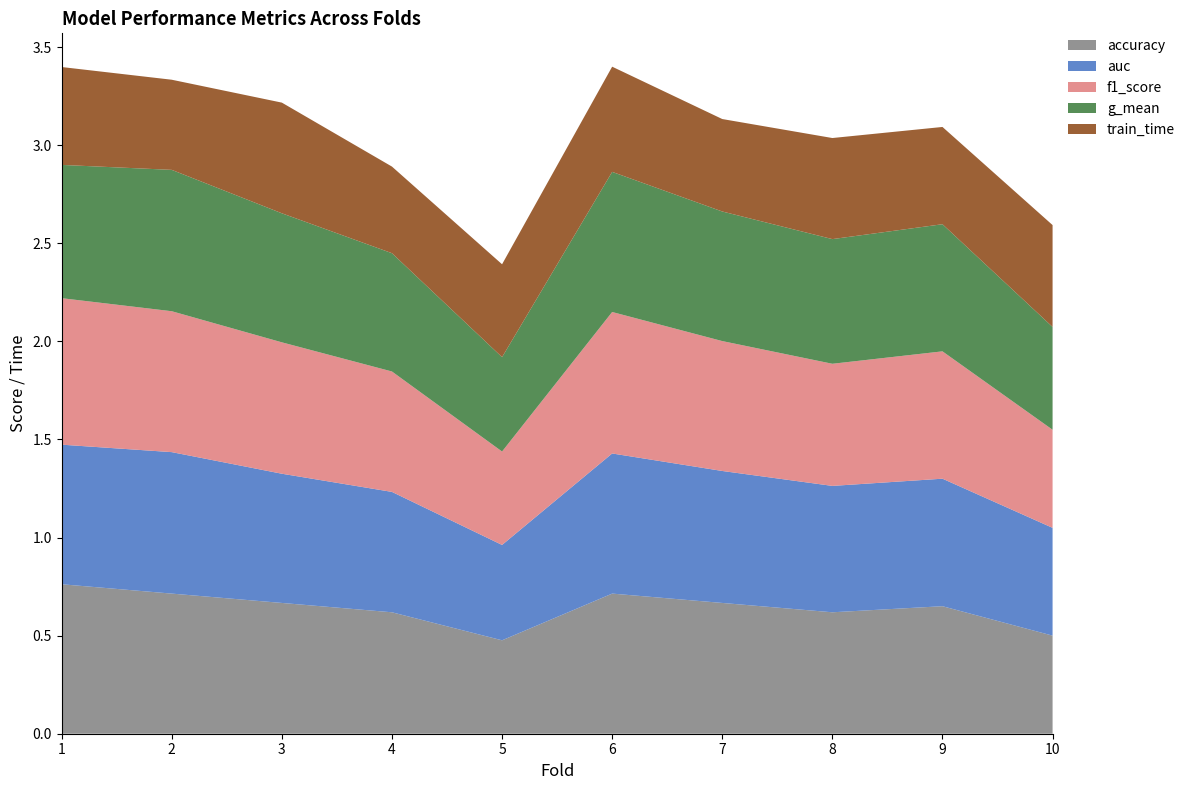

Reading left to right, list all the values displayed in this chart.

accuracy: 1=0.8	2=0.7	3=0.7	4=0.6	5=0.5	6=0.7	7=0.7	8=0.6	9=0.7	10=0.5
auc: 1=0.7	2=0.7	3=0.7	4=0.6	5=0.5	6=0.7	7=0.7	8=0.6	9=0.6	10=0.5
f1_score: 1=0.7	2=0.7	3=0.7	4=0.6	5=0.5	6=0.7	7=0.7	8=0.6	9=0.6	10=0.5
g_mean: 1=0.7	2=0.7	3=0.7	4=0.6	5=0.5	6=0.7	7=0.7	8=0.6	9=0.6	10=0.5
train_time: 1=0.5	2=0.5	3=0.6	4=0.4	5=0.5	6=0.5	7=0.5	8=0.5	9=0.5	10=0.5